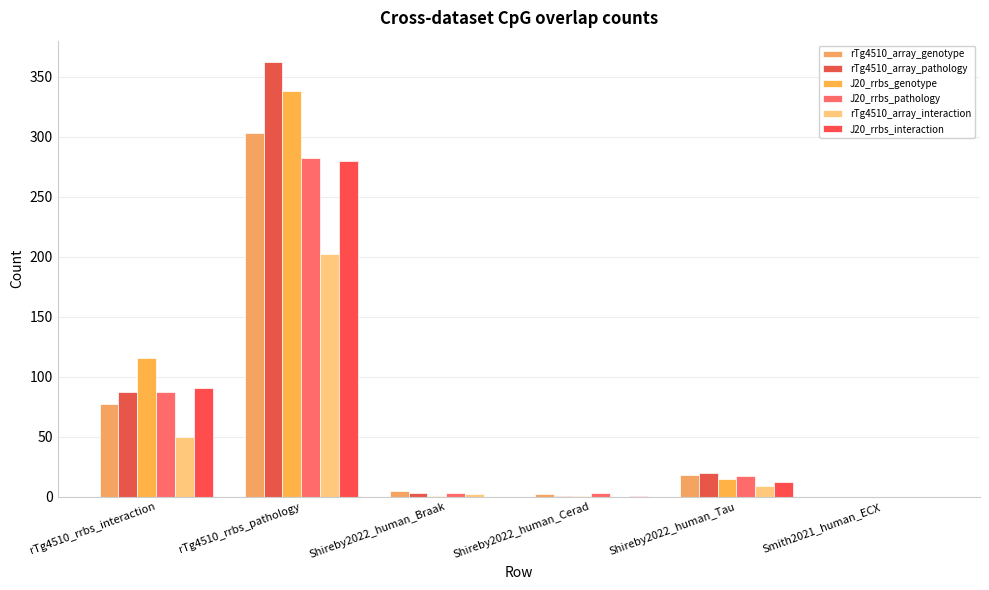

The value of J20_rrbs_pathology at Smith2021_human_ECX is -118. True or false?

False